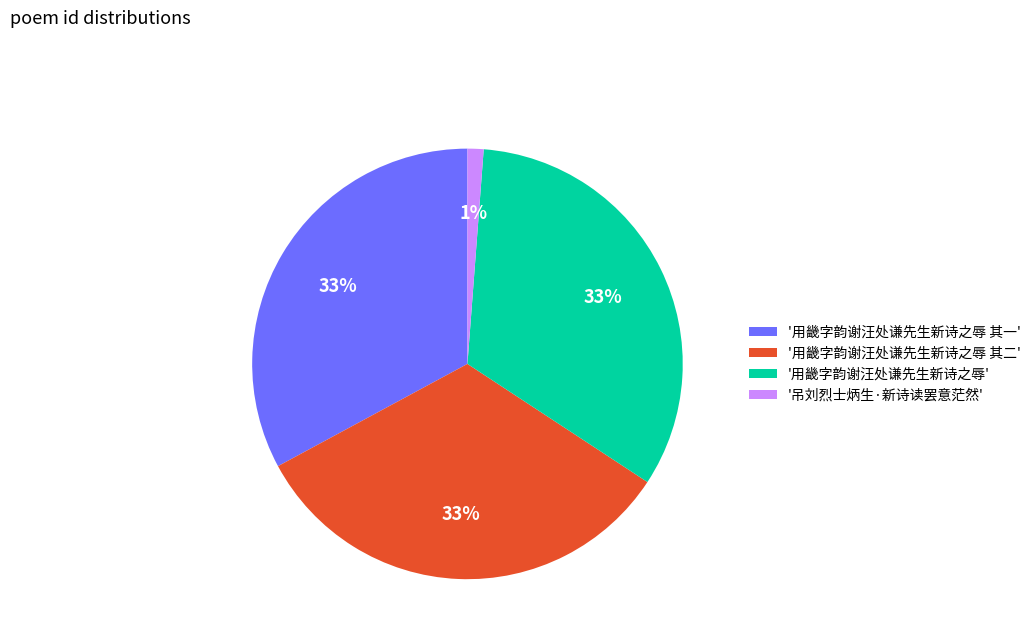

Count the number of slices in the pie.

4